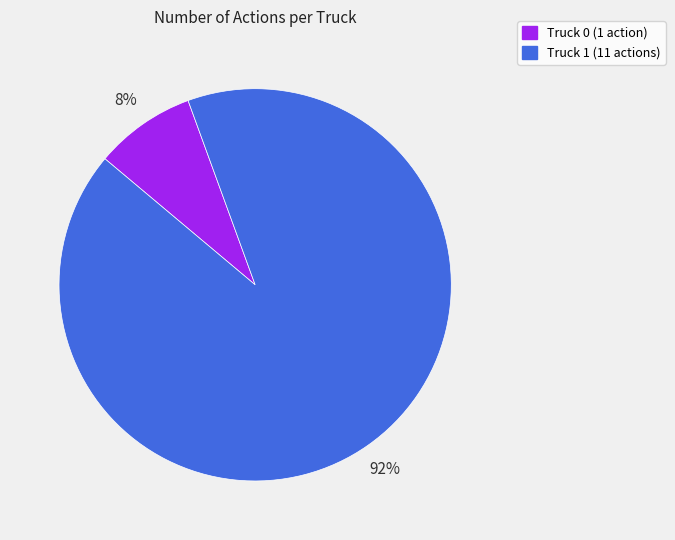

To the nearest percent, what portion does Truck 1 represent?

92%